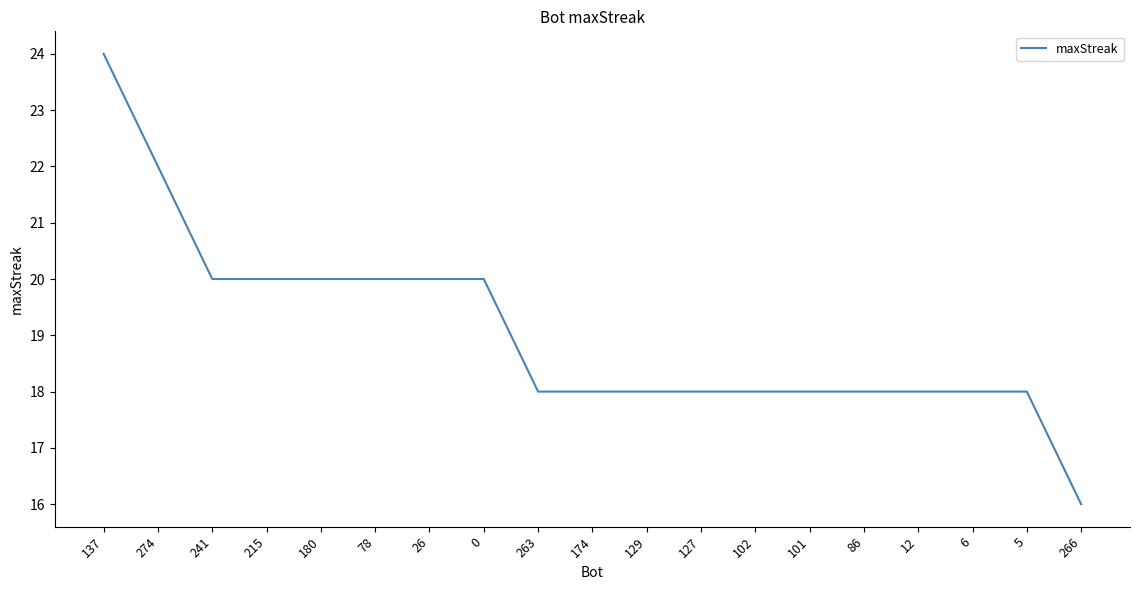

What is the maximum value shown in the chart?

24